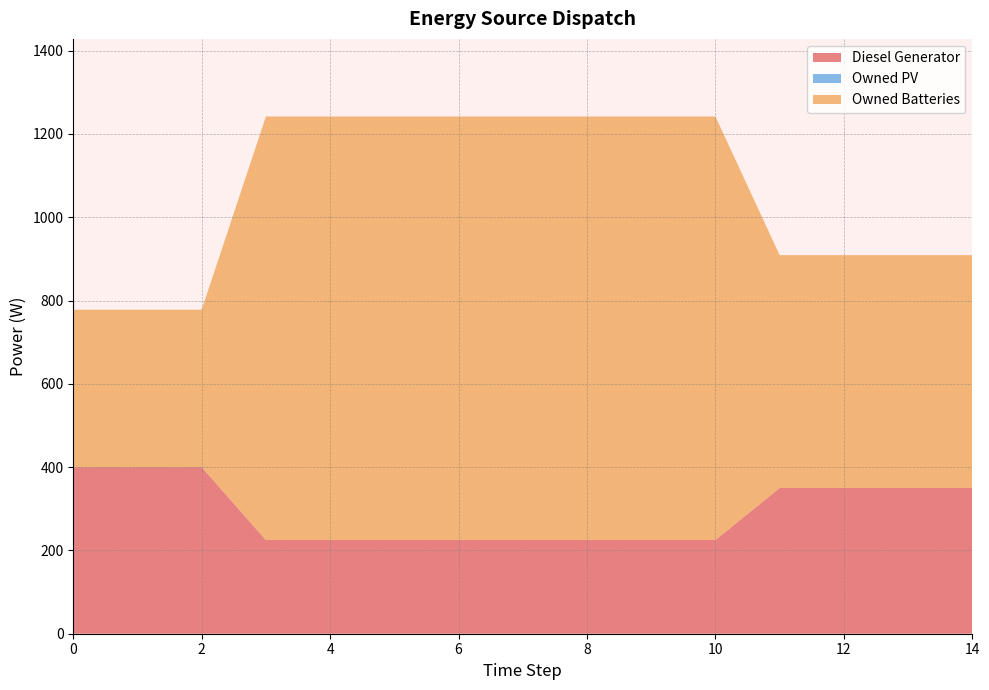

Reading left to right, transcribe all the data shown in this chart.

Diesel Generator: 0=400	1=400	2=400	3=225	4=225	5=225	6=225	7=225	8=225	9=225	10=225	11=350	12=350	13=350	14=350
Owned PV: 0=0	1=0	2=0	3=0	4=0	5=0	6=0	7=0	8=0	9=0	10=0	11=0	12=0	13=0	14=0
Owned Batteries: 0=378	1=378	2=378	3=1017	4=1017	5=1017	6=1017	7=1017	8=1017	9=1017	10=1017	11=559	12=559	13=559	14=559